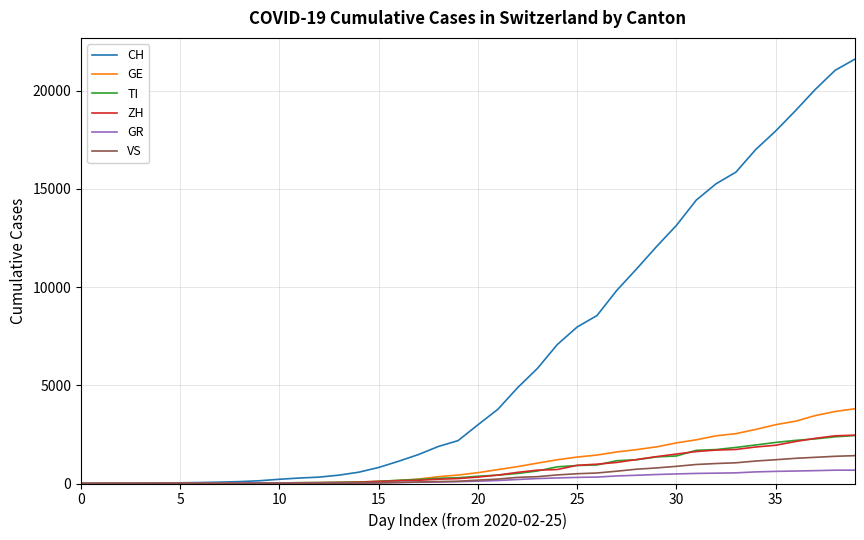

What is the highest value of the CH series?

21605